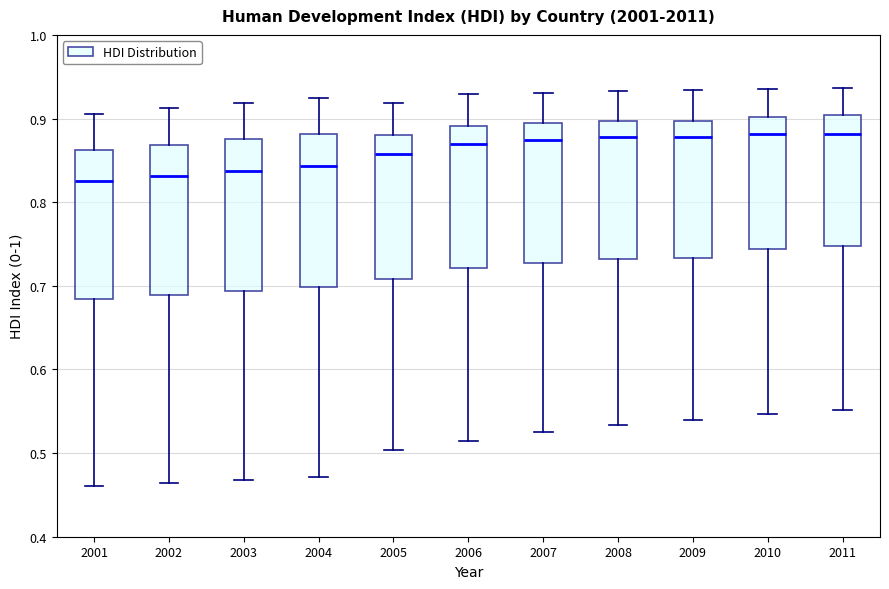

Reading left to right, read every box against the y-axis: the position of its median line, the range the box covers, and the ends of its whiskers. The values are not printed on the chart, so give them approximately, as read against the axis.

2001: median 0.83, box 0.68 to 0.86, whiskers 0.46 to 0.91
2002: median 0.83, box 0.69 to 0.87, whiskers 0.46 to 0.91
2003: median 0.84, box 0.69 to 0.87, whiskers 0.47 to 0.92
2004: median 0.84, box 0.70 to 0.88, whiskers 0.47 to 0.93
2005: median 0.86, box 0.71 to 0.88, whiskers 0.50 to 0.92
2006: median 0.87, box 0.72 to 0.89, whiskers 0.52 to 0.93
2007: median 0.87, box 0.73 to 0.90, whiskers 0.53 to 0.93
2008: median 0.88, box 0.73 to 0.90, whiskers 0.53 to 0.93
2009: median 0.88, box 0.73 to 0.90, whiskers 0.54 to 0.93
2010: median 0.88, box 0.74 to 0.90, whiskers 0.55 to 0.94
2011: median 0.88, box 0.75 to 0.90, whiskers 0.55 to 0.94